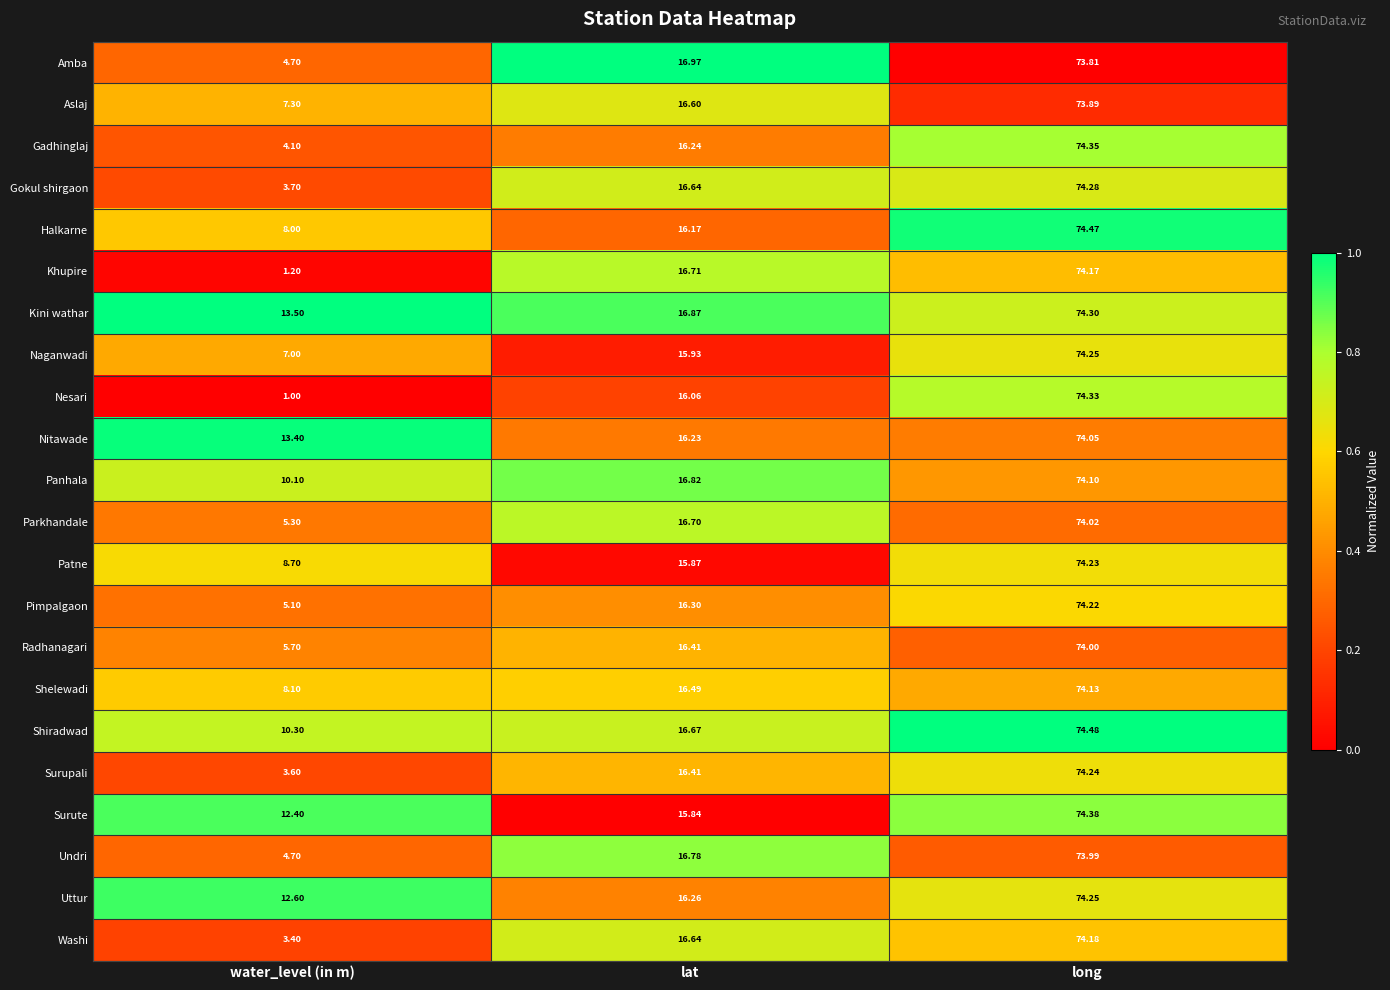

At which category does the chart reach its minimum across all series?

water_level (in m)